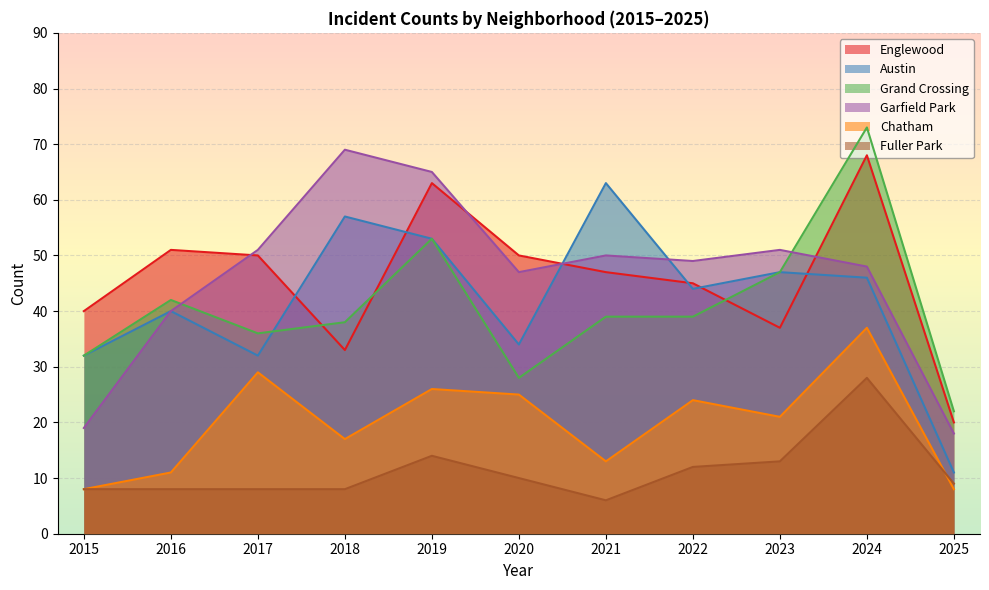

How many series are shown in this chart?

6